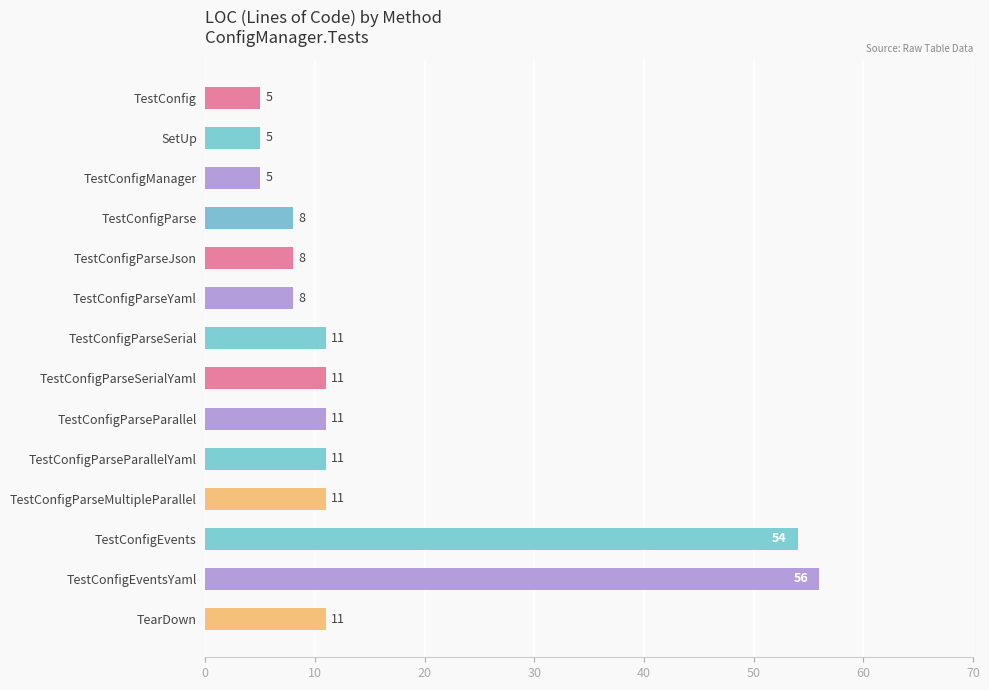

Is it true that the value at TearDown is 11?

True